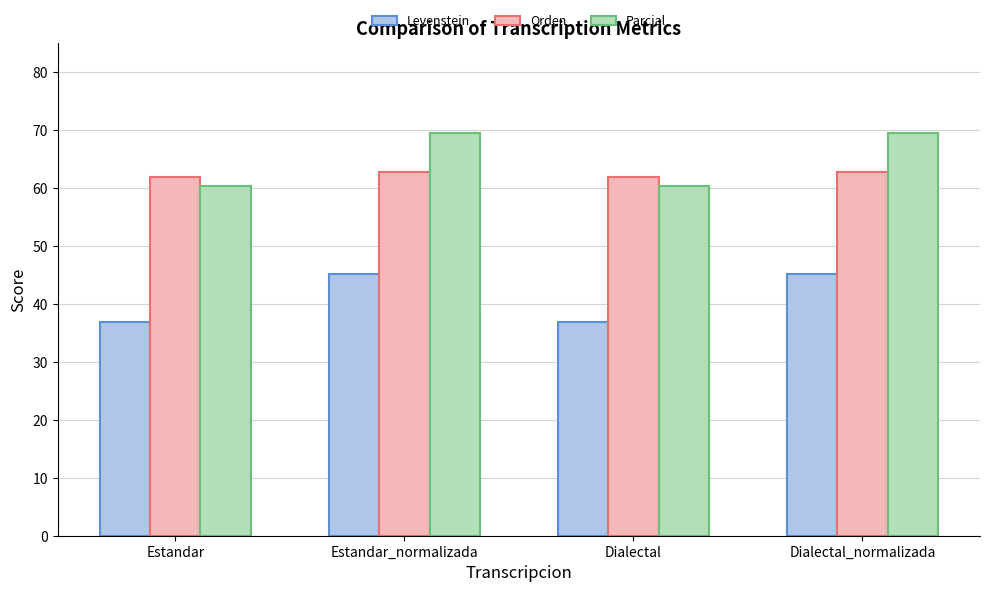

How many data points does each series have?

4